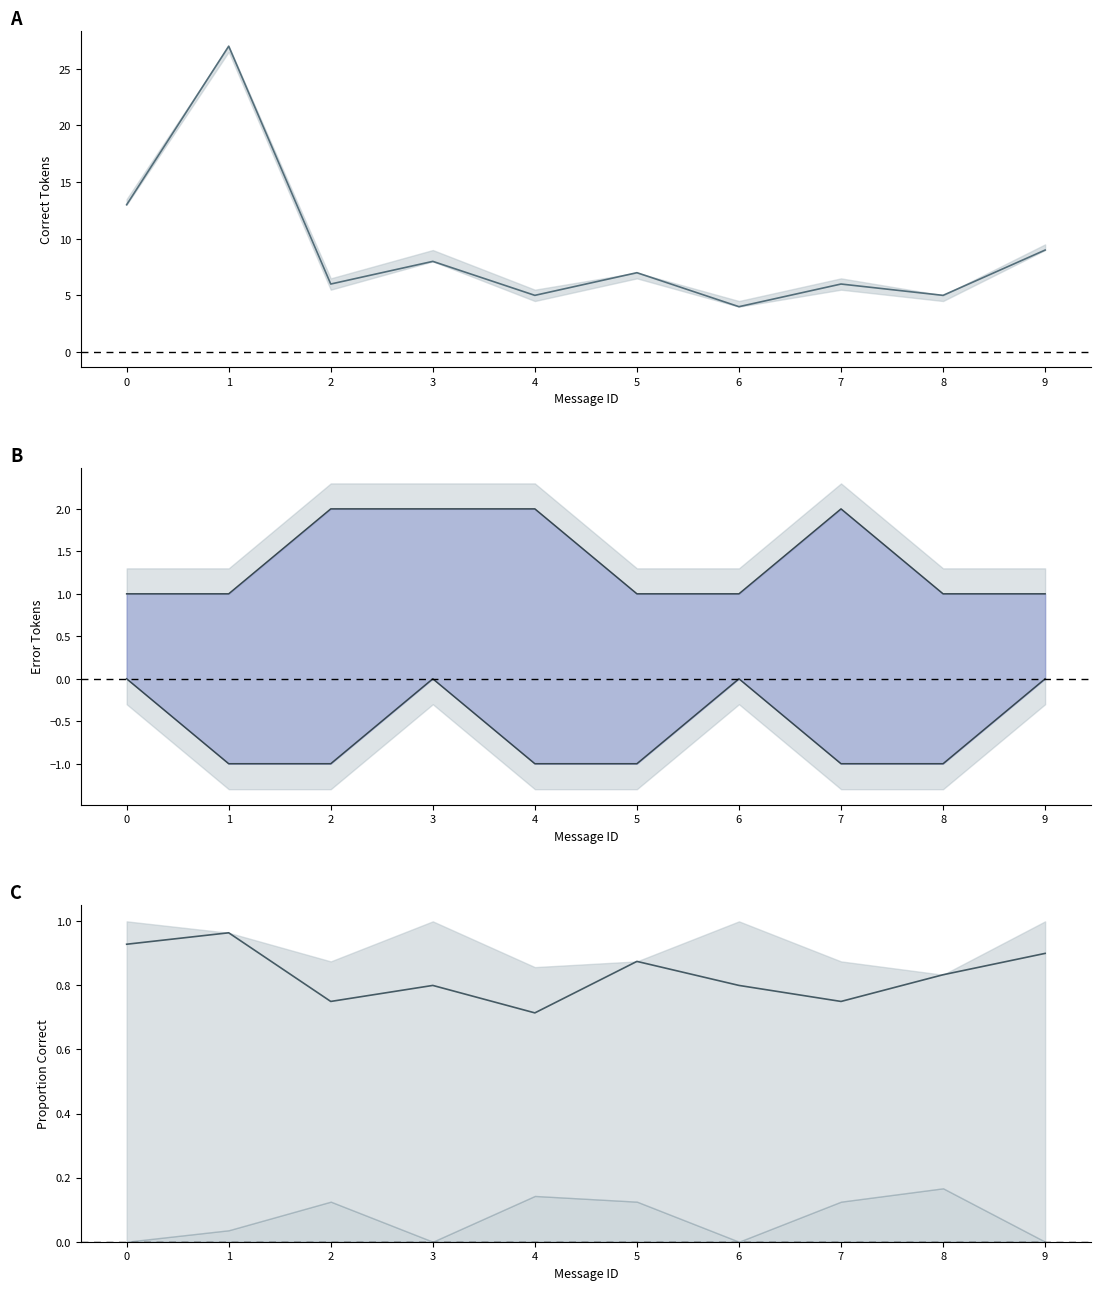

Reading left to right, transcribe all the data shown in this chart.

correct: 13.0	27.0	6.0	8.0	5.0	7.0	4.0	6.0	5.0	9.0
wrong_entity: 1.0	1.0	2.0	2.0	2.0	1.0	1.0	2.0	1.0	1.0
wrong_boundary: 0.0	-1.0	-1.0	0.0	-1.0	-1.0	0.0	-1.0	-1.0	0.0
proportion_correct: 0.9	1.0	0.8	0.8	0.7	0.9	0.8	0.8	0.8	0.9